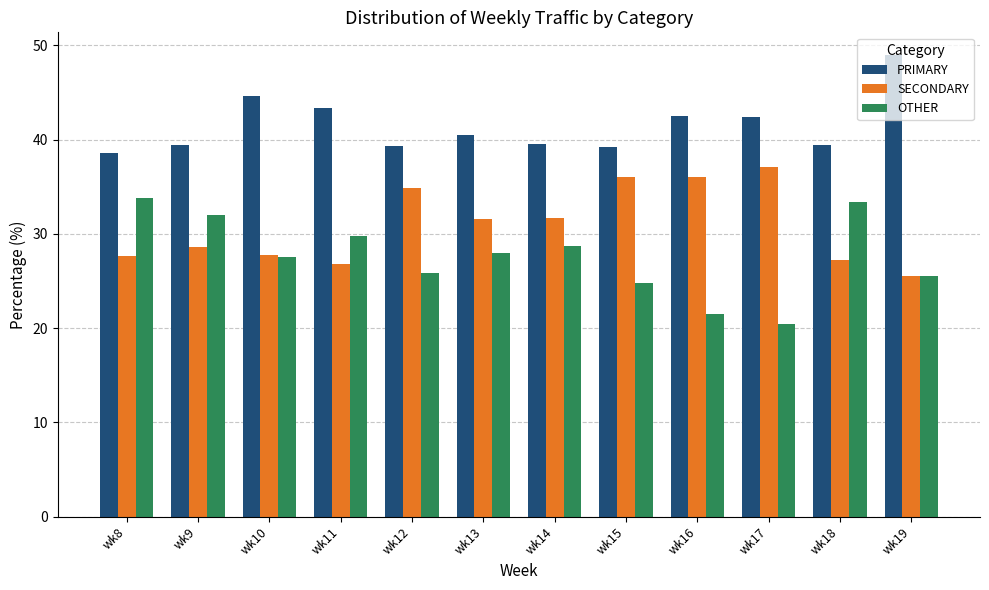

What is the value of the OTHER bar at the 2nd from the left?

32.0